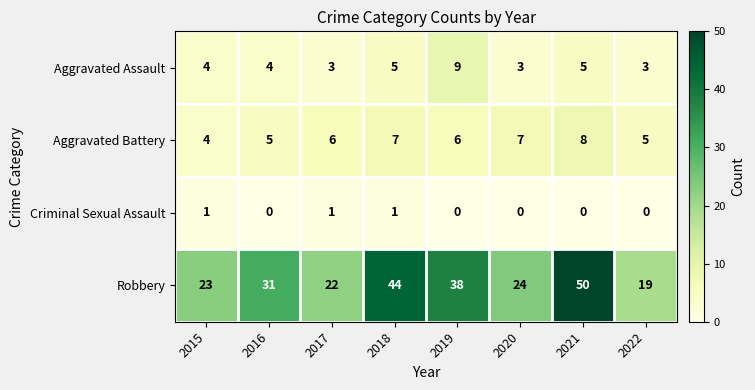

What is the sum of the Robbery values at 2017 and 2021?

72